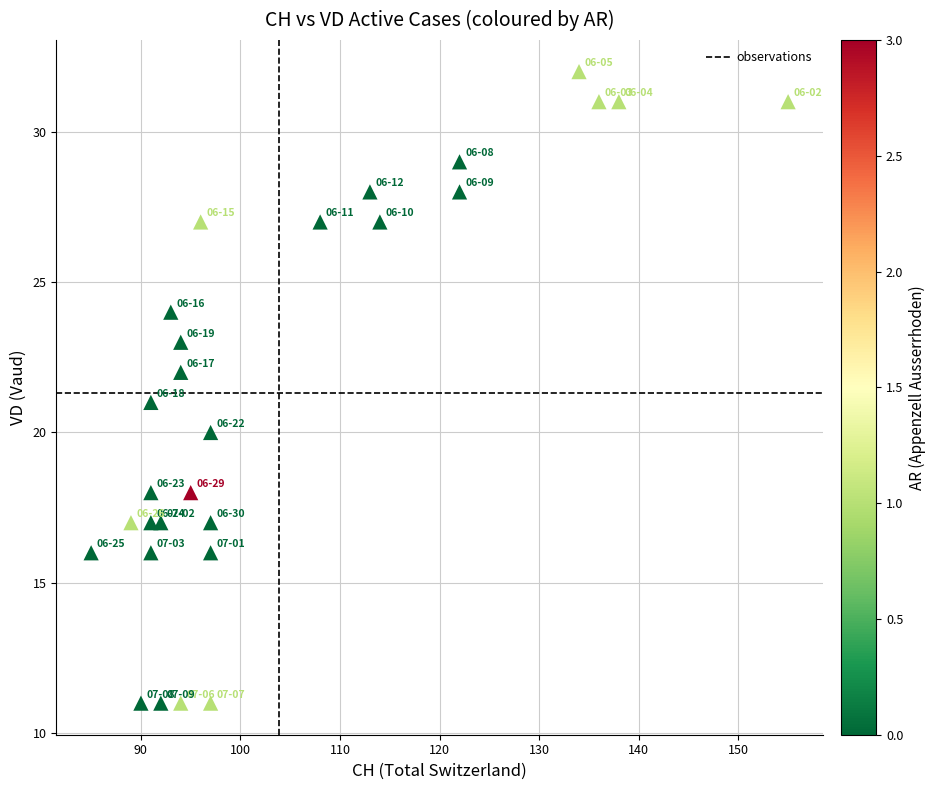

What is the range of X values (max minus min)?

70